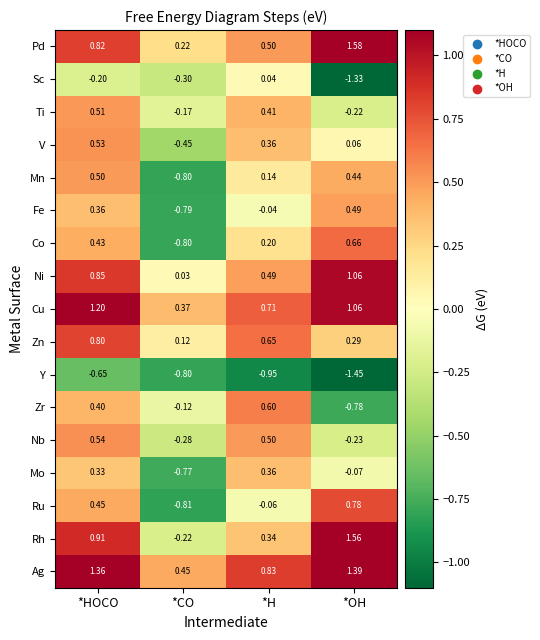

At which category does the chart reach its minimum across all series?

*OH